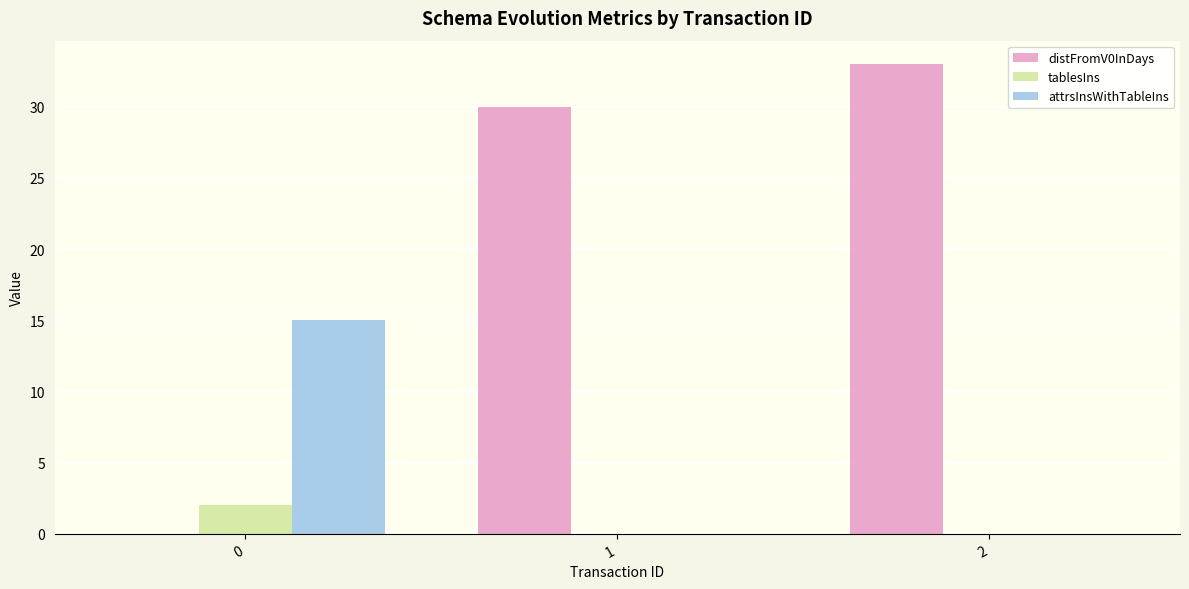

Count the attrsInsWithTableIns values in the range 0 to 15.

3